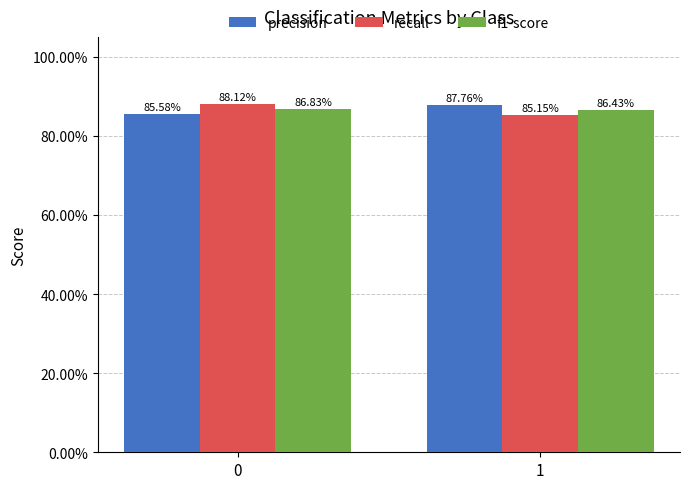

Are the bars grouped side by side (vs. stacked)?

Yes